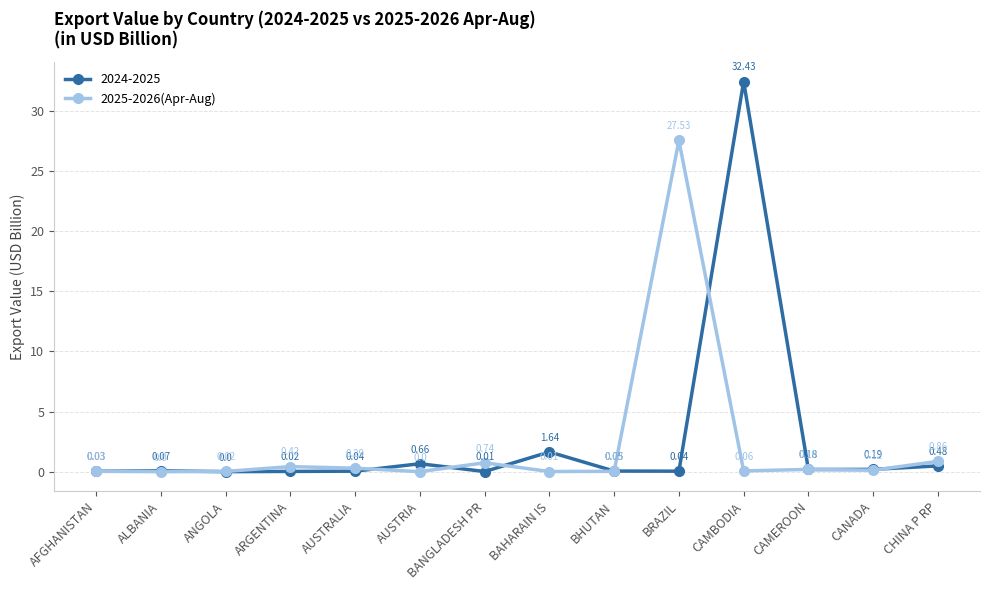

What position from the right is CAMBODIA?

4